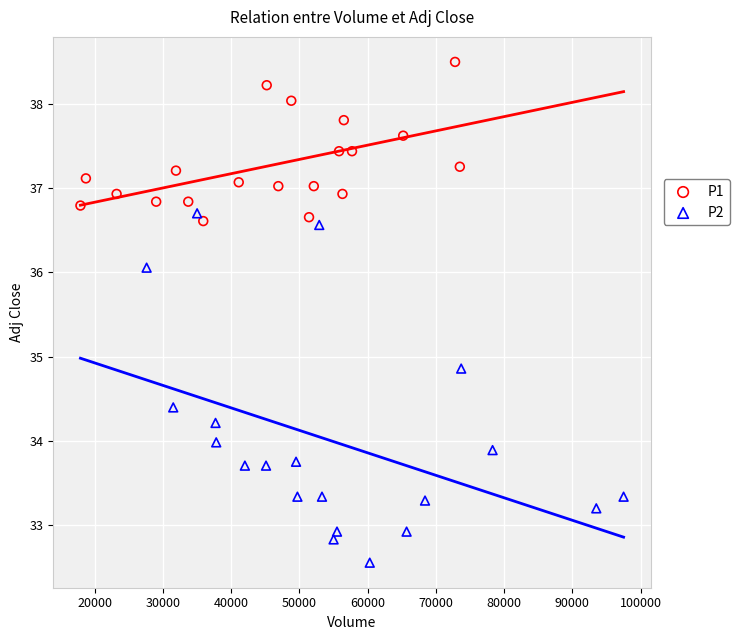

Which series has the widest spread of Y values?

P2